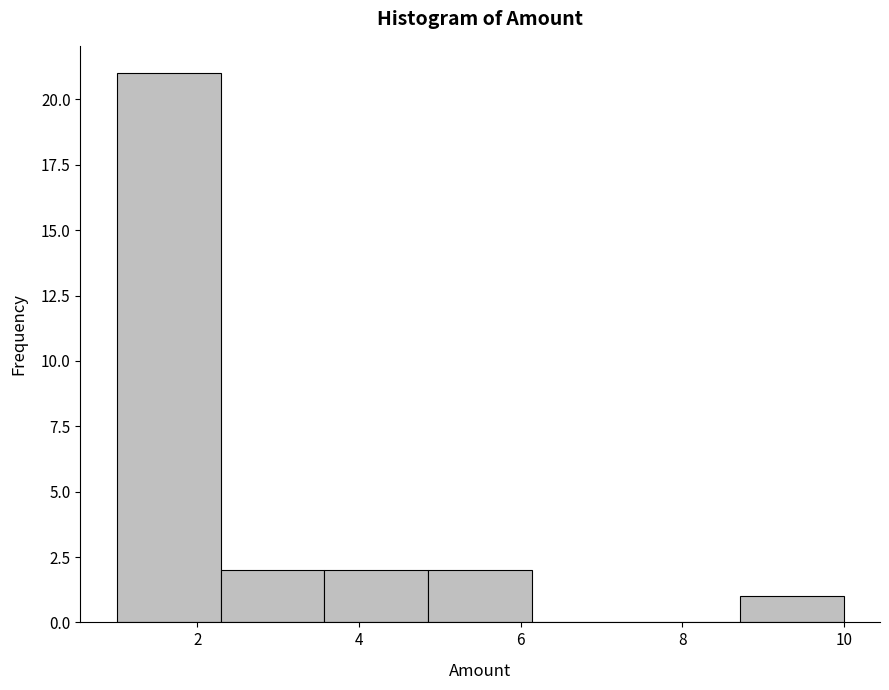

Reading left to right, list every bar in this chart as the range it spans on the x-axis followed by its height. Neither the bar edges nor the heights are printed on the chart, so give them approximately, as read against the axes.

1.0 to 2.2: 21
2.2 to 3.6: 2
3.6 to 4.8: 2
4.8 to 6.2: 2
6.2 to 7.4: 0
7.4 to 8.8: 0
8.8 to 10.0: 1